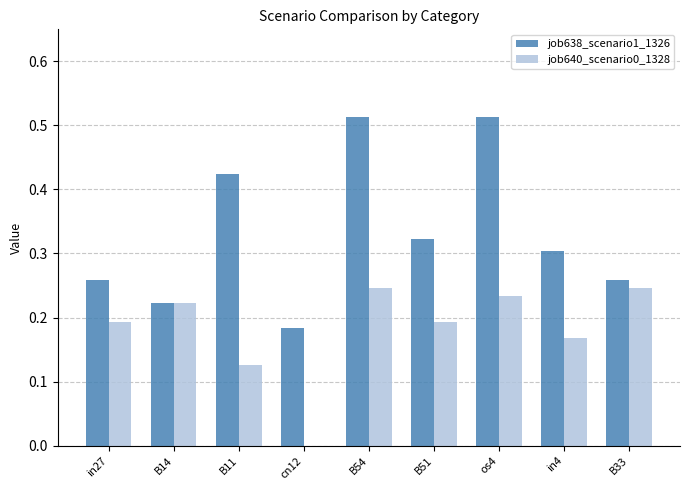

What are all the series names shown in the legend?

job638_scenario1_1326, job640_scenario0_1328